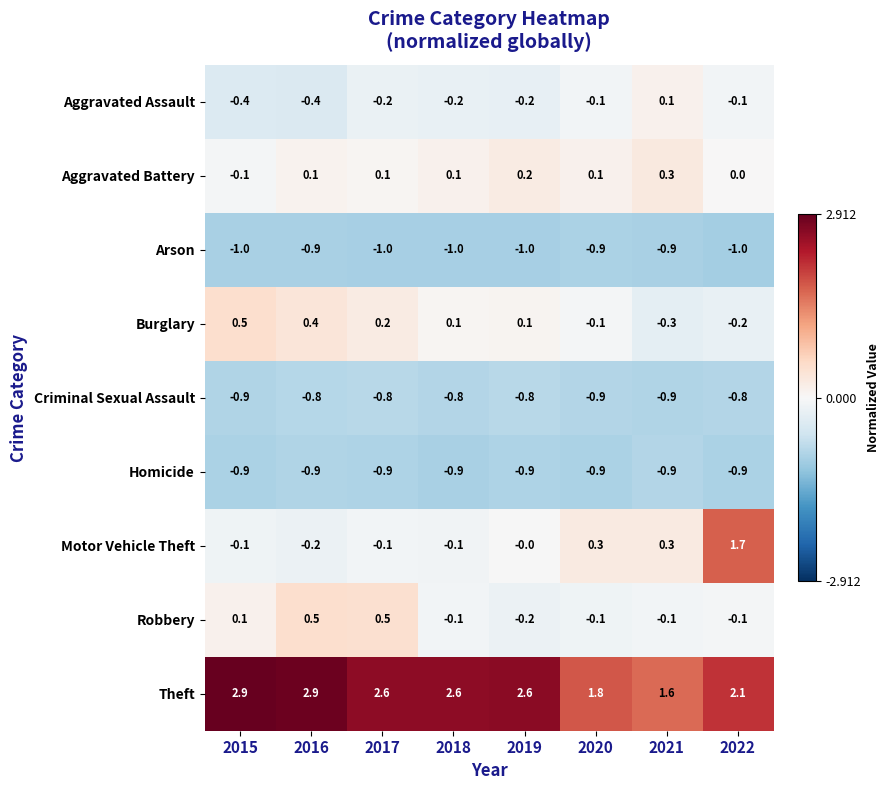

What is the difference between the highest and lowest values at 2018?

3.6